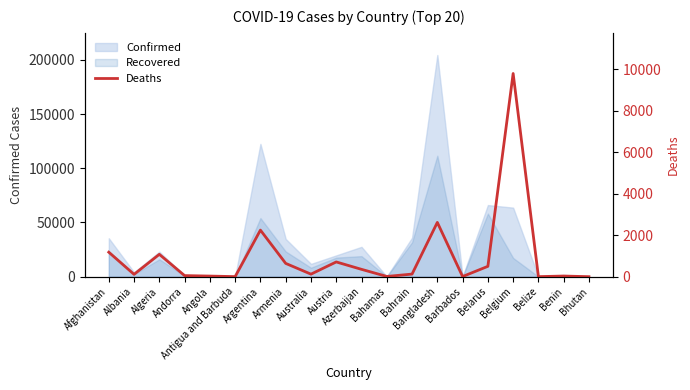

Rank the categories by value from lowest to highest.

Bhutan, Belize, Antigua and Barbuda, Barbados, Bahamas, Angola, Benin, Andorra, Albania, Australia, Bahrain, Azerbaijan, Belarus, Armenia, Austria, Algeria, Afghanistan, Argentina, Bangladesh, Belgium